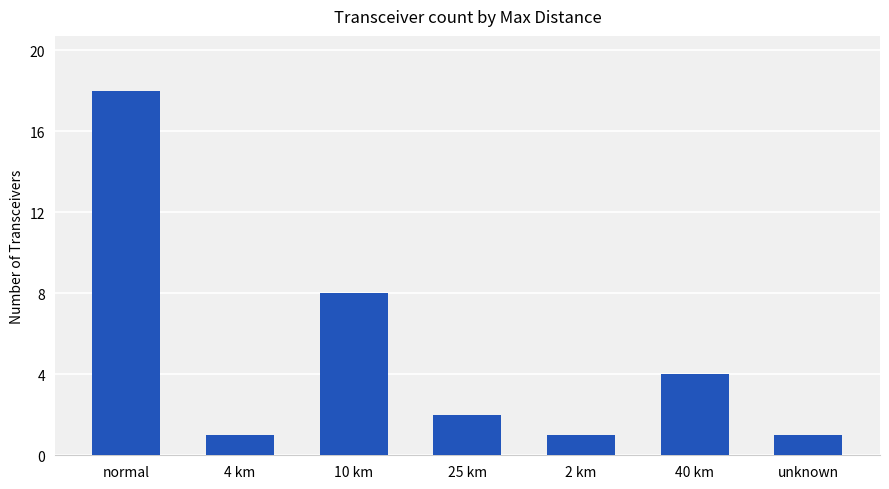

True or false: the data shows 4 at 40 km.

True